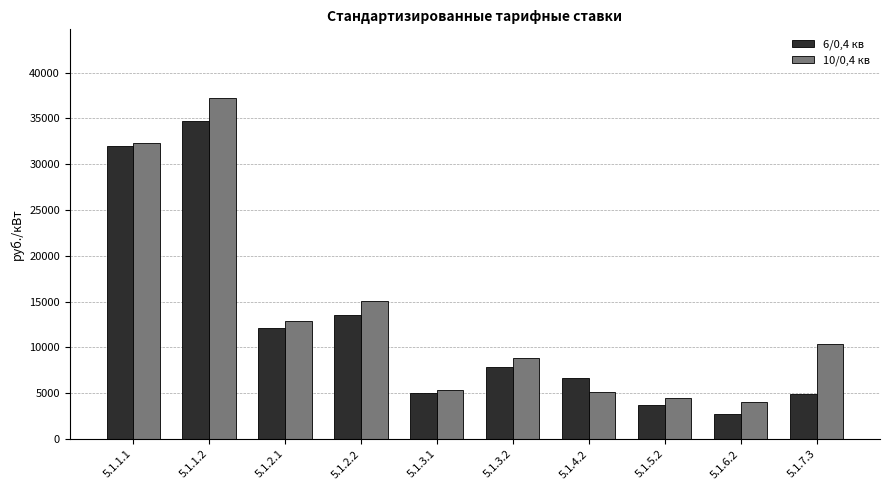

What is the difference between the maximum and minimum values in the 10/0,4 кв series?

33243.1